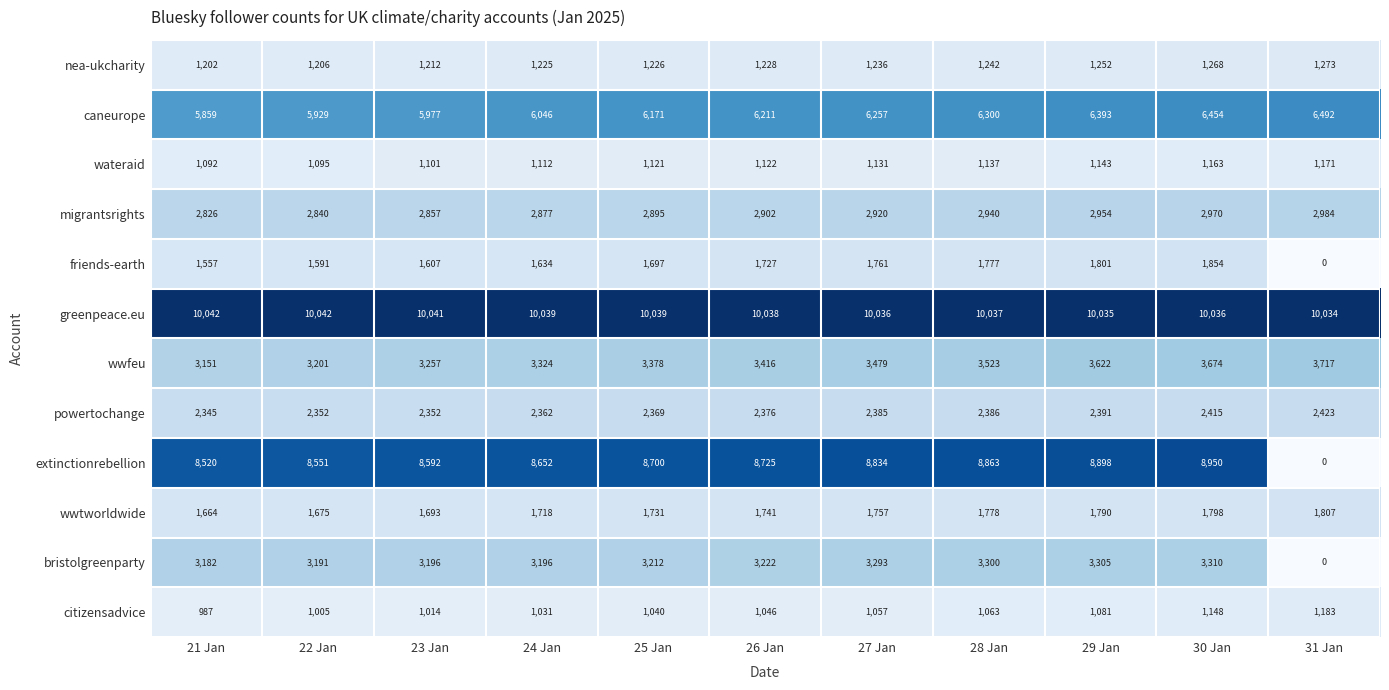

What is the greatest value displayed?

10042